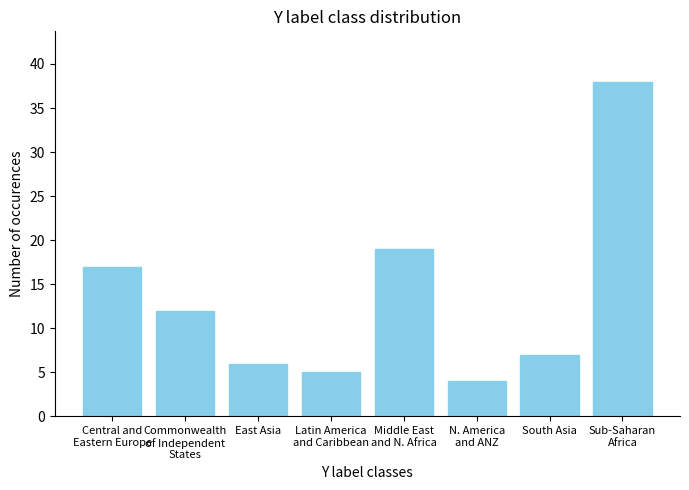

The value at East Asia is 6. True or false?

True